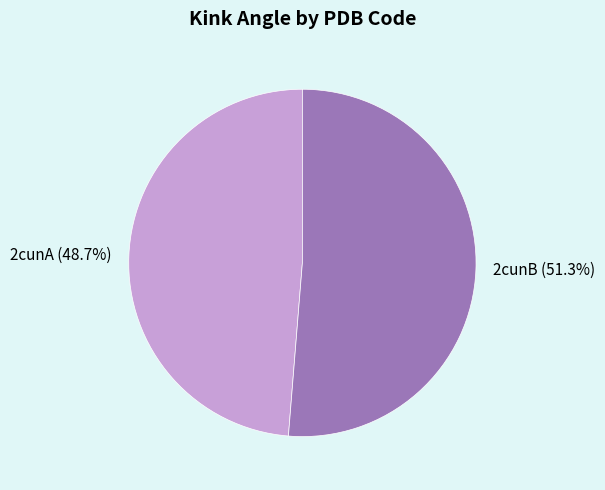

To the nearest percent, what is the difference between the largest and smallest slice percentages?

3%